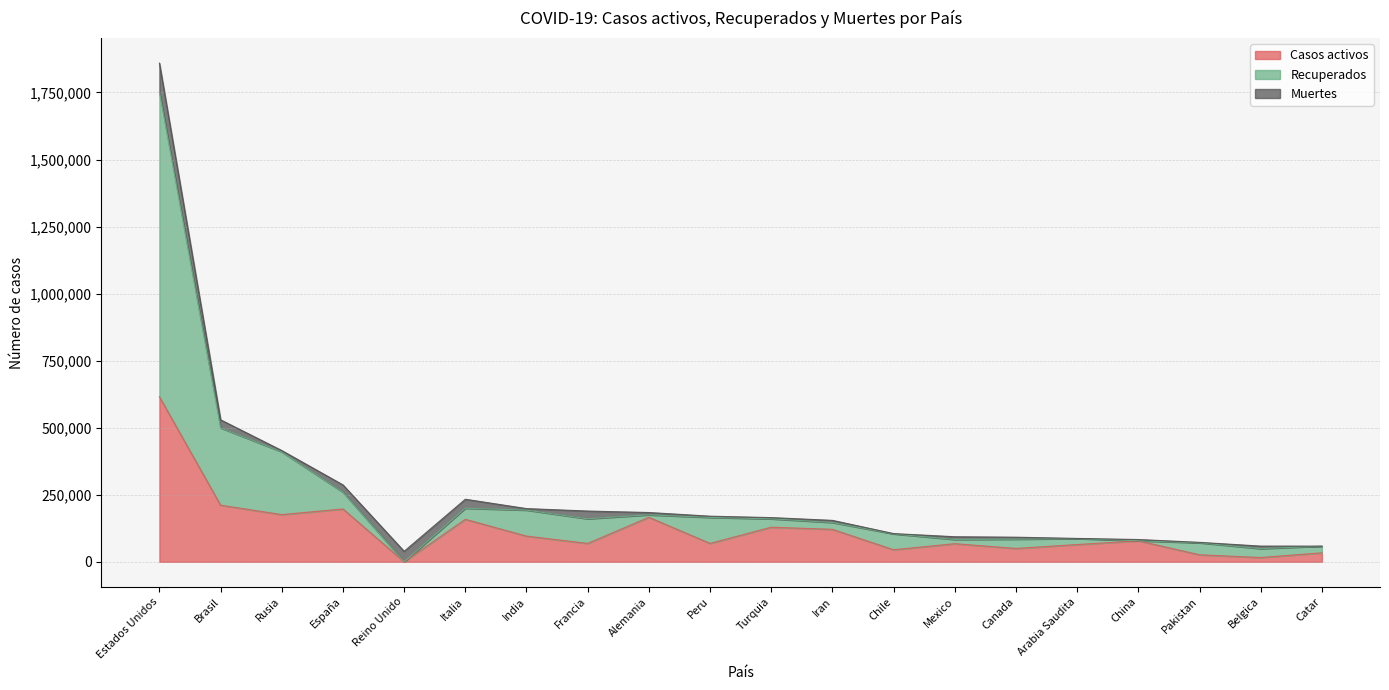

The value of Casos activos at España is 72148. True or false?

False